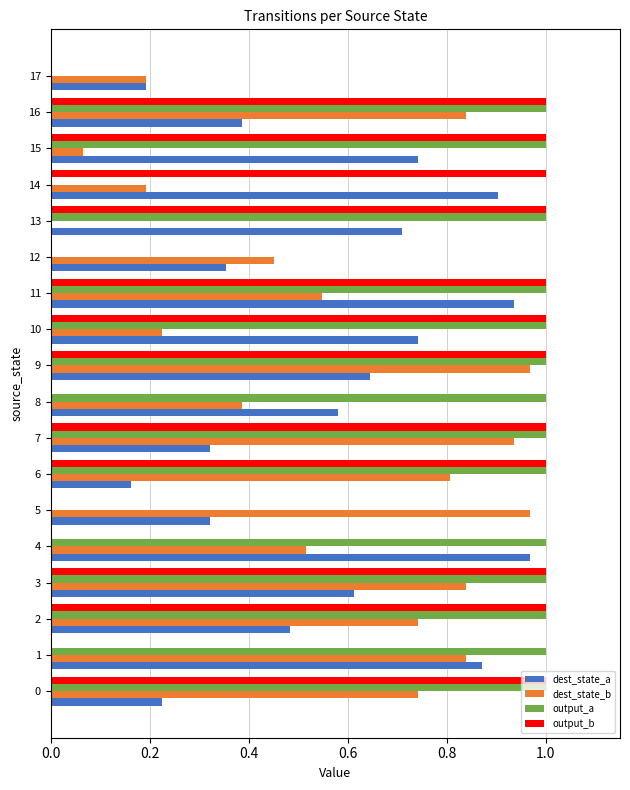

What is the sum of all output_b values?

12.0